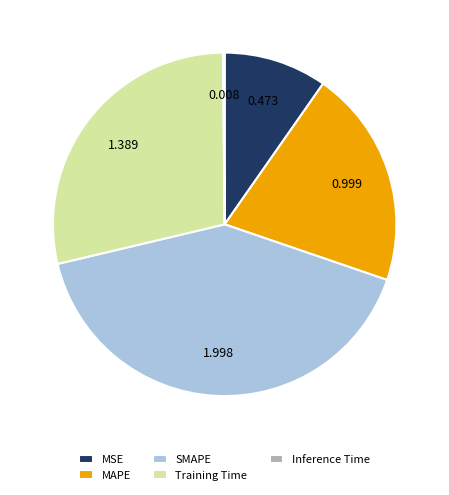

Does MAPE represent more than half of the total?

No